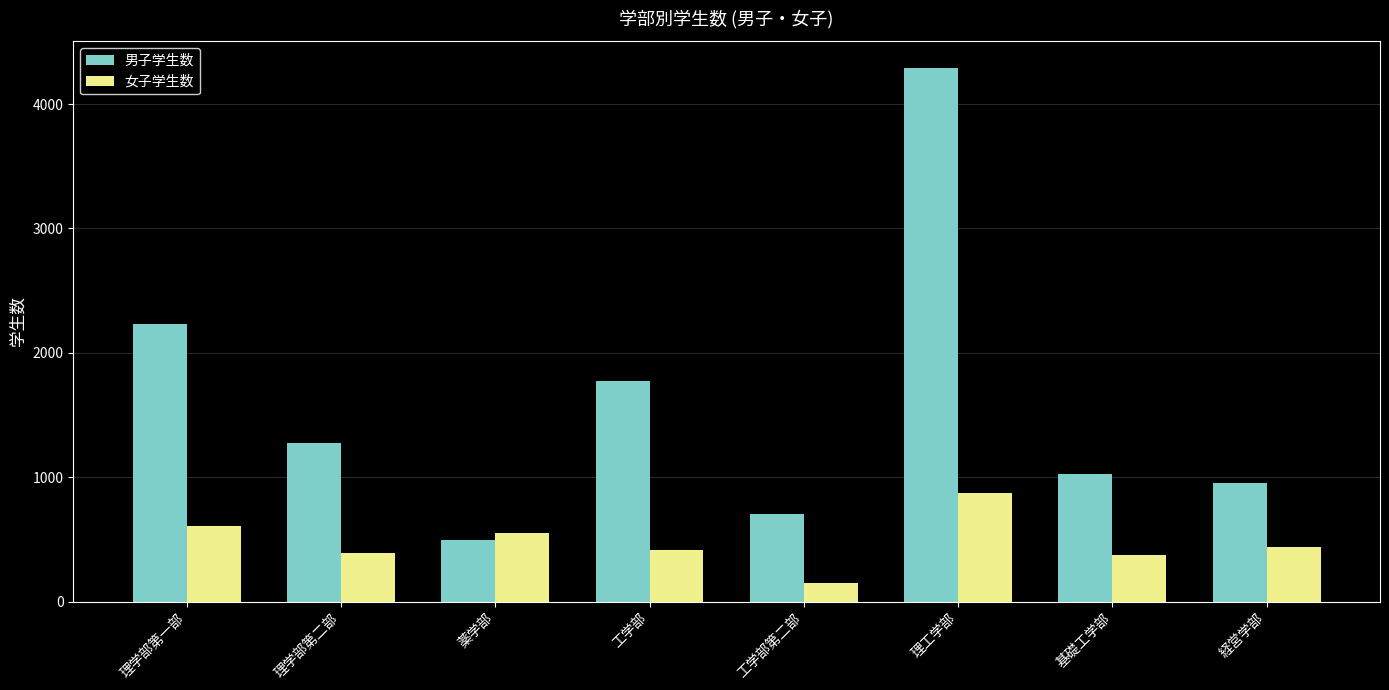

The value of 男子学生数 at 理学部第二部 is 1920. True or false?

False